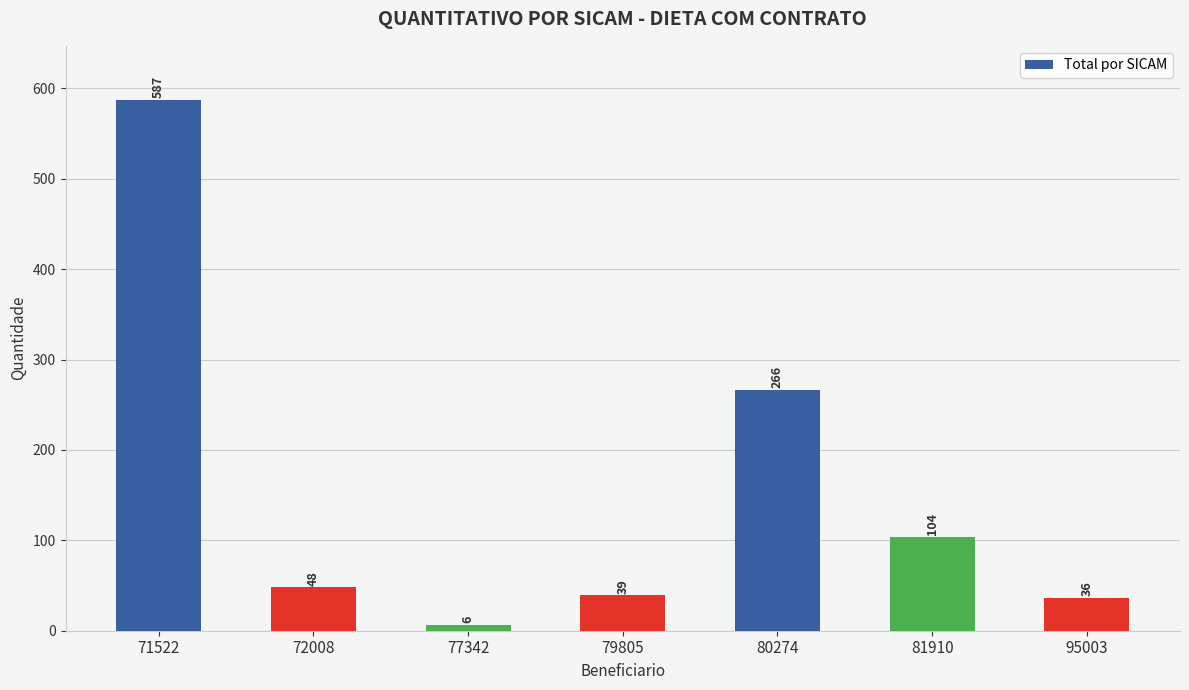

The value at 71522 is 587. True or false?

True